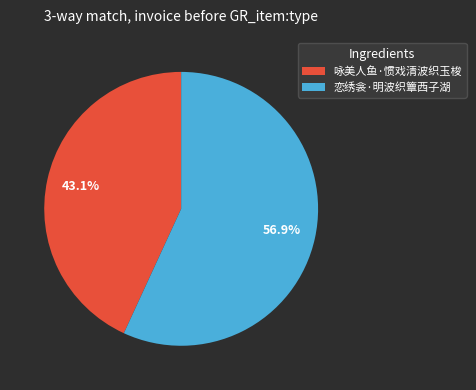

The 恋绣衾·明波织簟西子湖 slice represents 57% of the pie. True or false?

True